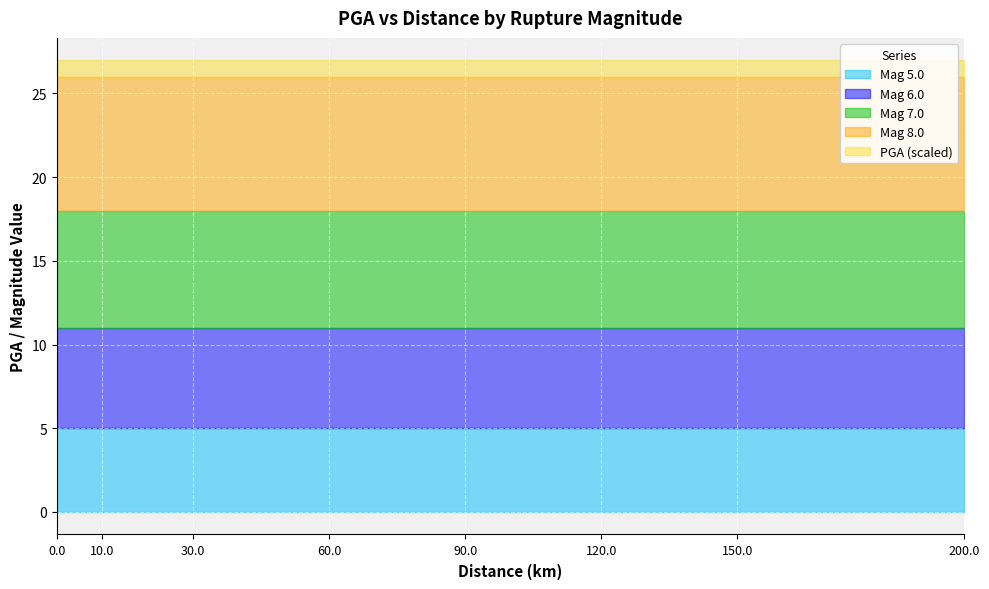

List the labels in order of rup_mag_6 value, largest first.

0.0, 10.0, 30.0, 60.0, 90.0, 120.0, 150.0, 200.0